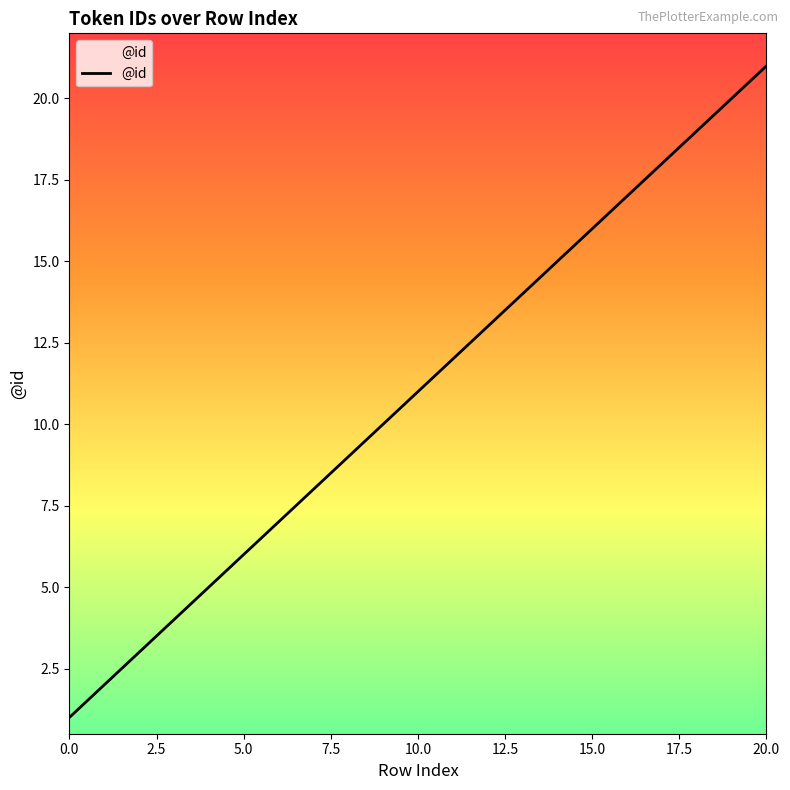

What is the maximum value shown in the chart?

21